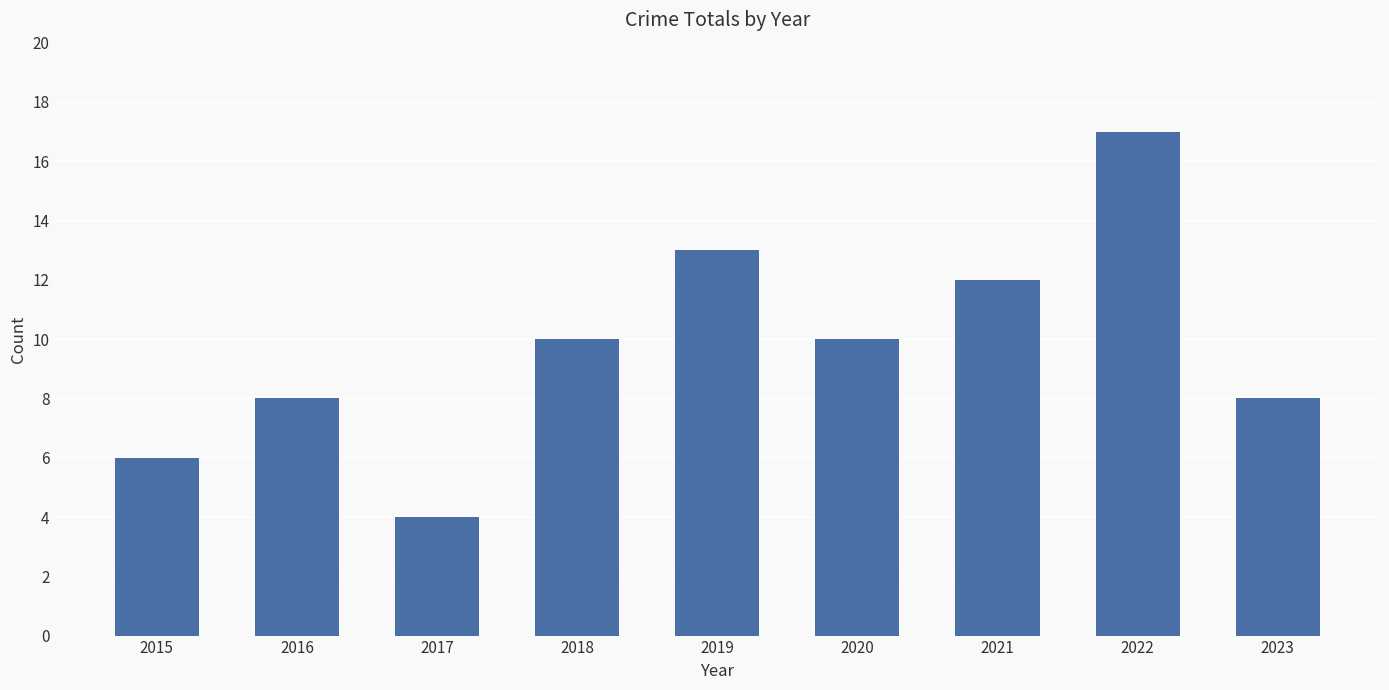

What is the value of the 2nd bar from the left?

8